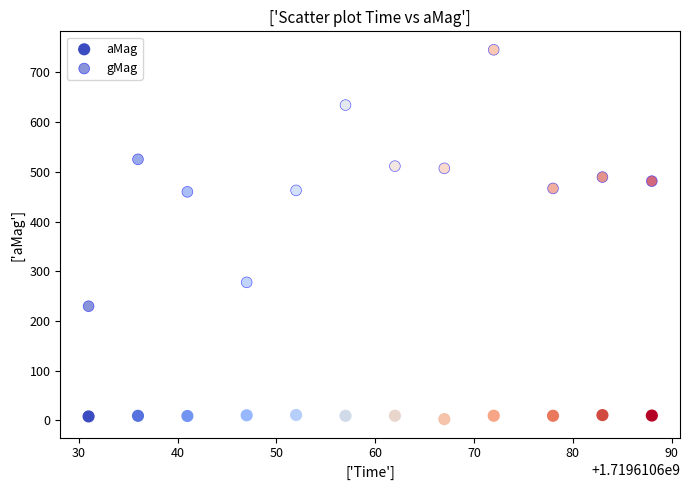

How many data points are displayed?

24